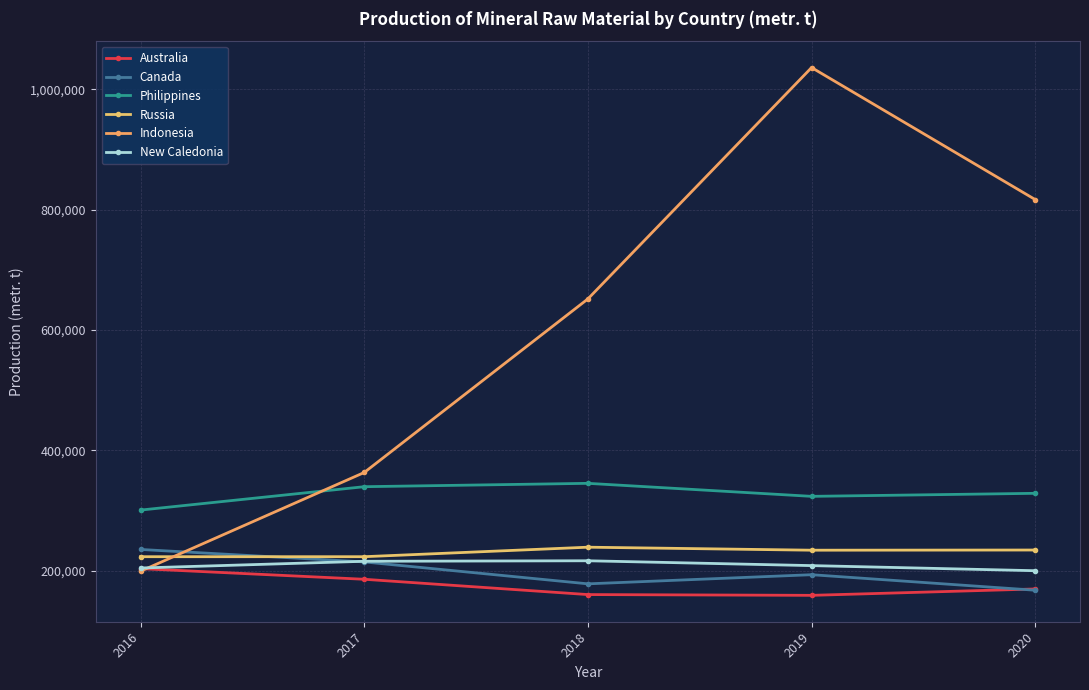

Is it true that Philippines equals 120589 at 2017?

False